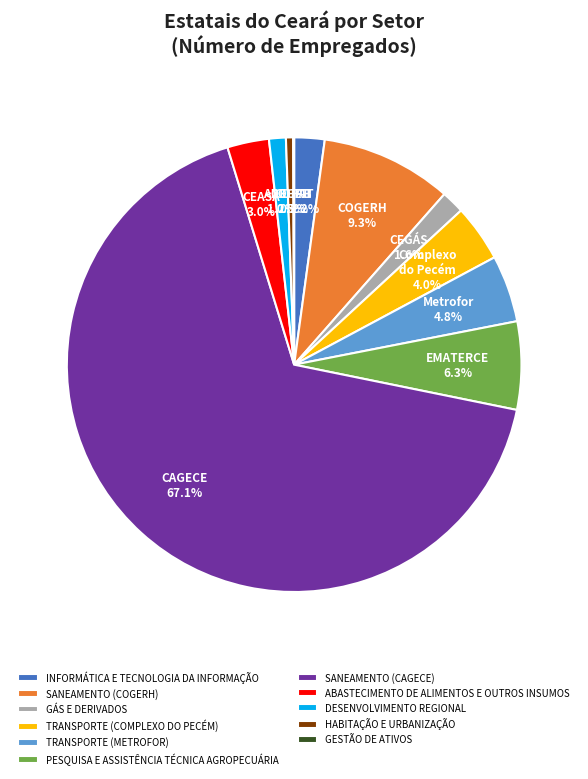

Between HABITAÇÃO E URBANIZAÇÃO and GÁS E DERIVADOS, which is larger?

GÁS E DERIVADOS